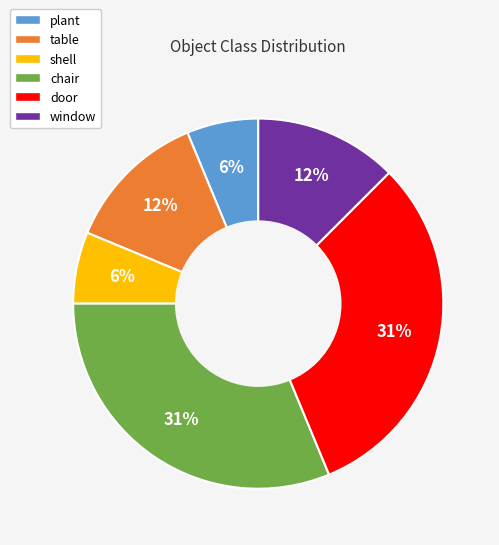

To the nearest percent, what percentage of the pie is shell?

6%